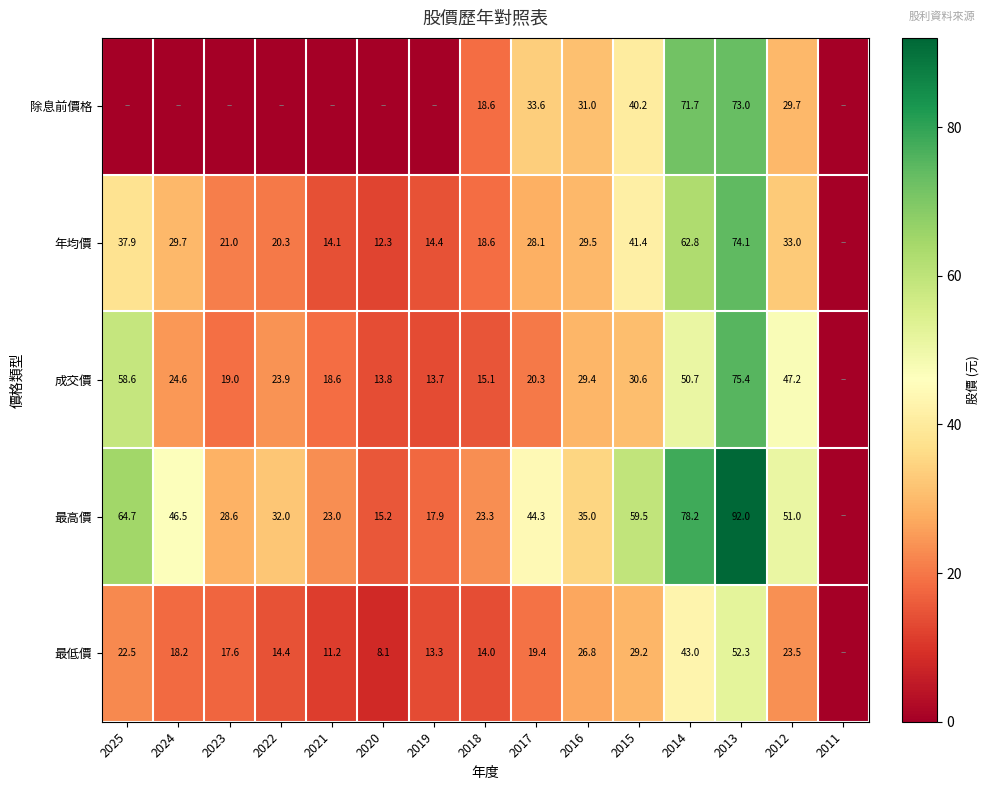

What is the greatest value displayed?

92.0